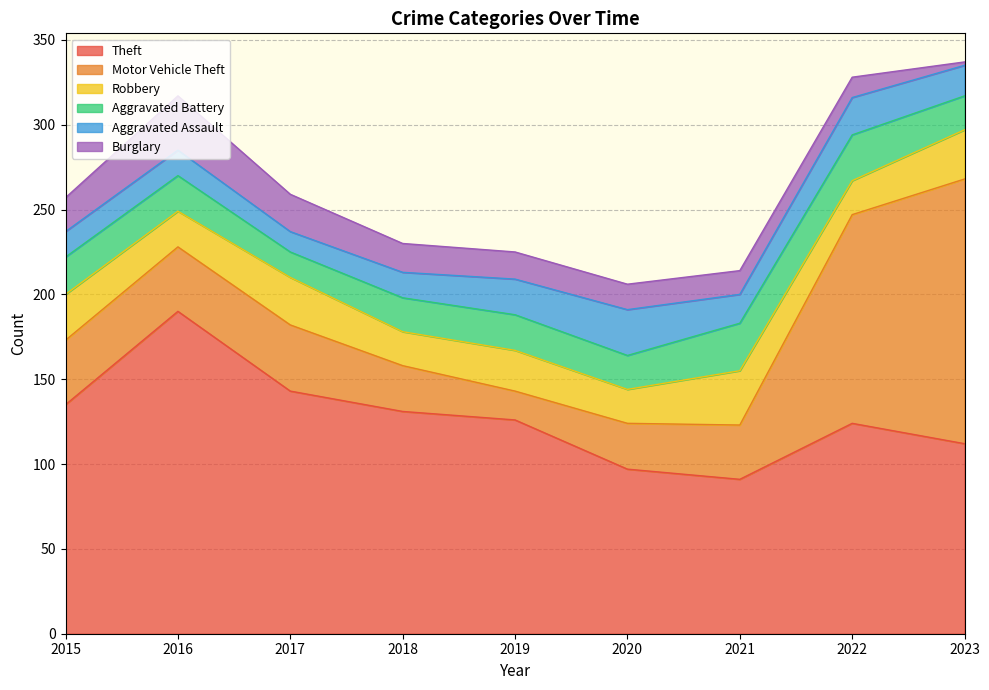

Reading left to right, extract all data points from this chart.

Theft: 2015=135	2016=190	2017=143	2018=131	2019=126	2020=97	2021=91	2022=124	2023=112
Motor Vehicle Theft: 2015=38	2016=38	2017=39	2018=27	2019=17	2020=27	2021=32	2022=123	2023=156
Robbery: 2015=27	2016=21	2017=28	2018=20	2019=24	2020=20	2021=32	2022=20	2023=29
Aggravated Battery: 2015=22	2016=21	2017=15	2018=20	2019=21	2020=20	2021=28	2022=27	2023=20
Aggravated Assault: 2015=15	2016=15	2017=12	2018=15	2019=21	2020=27	2021=17	2022=22	2023=18
Burglary: 2015=20	2016=32	2017=22	2018=17	2019=16	2020=15	2021=14	2022=12	2023=2